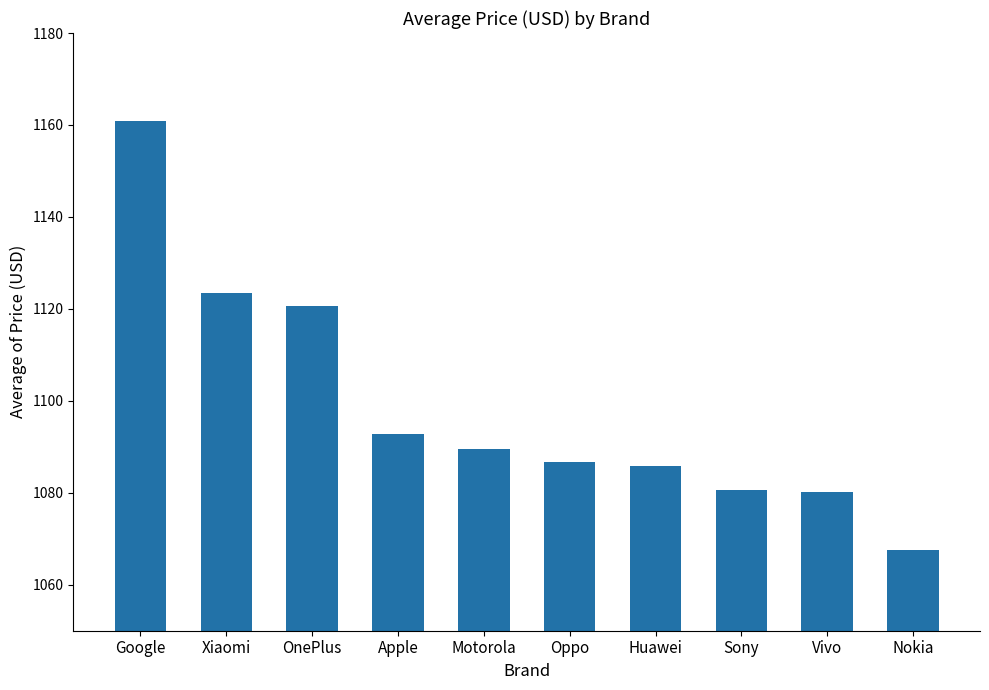

What is the maximum value shown in the chart?

1161.0